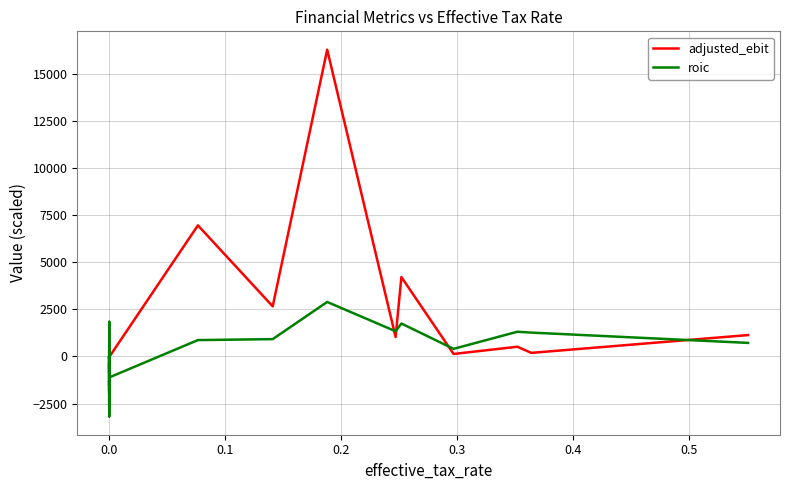

How many lines are shown in the chart?

2